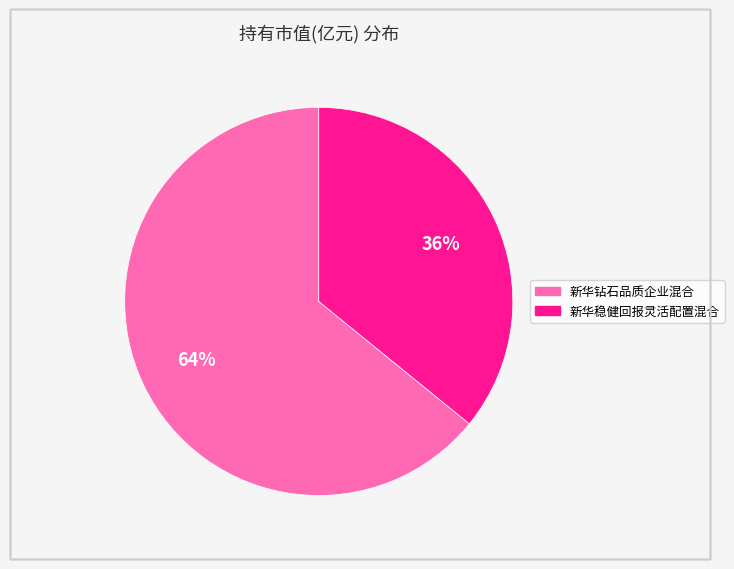

What is the smallest slice in the pie chart?

新华稳健回报灵活配置混合